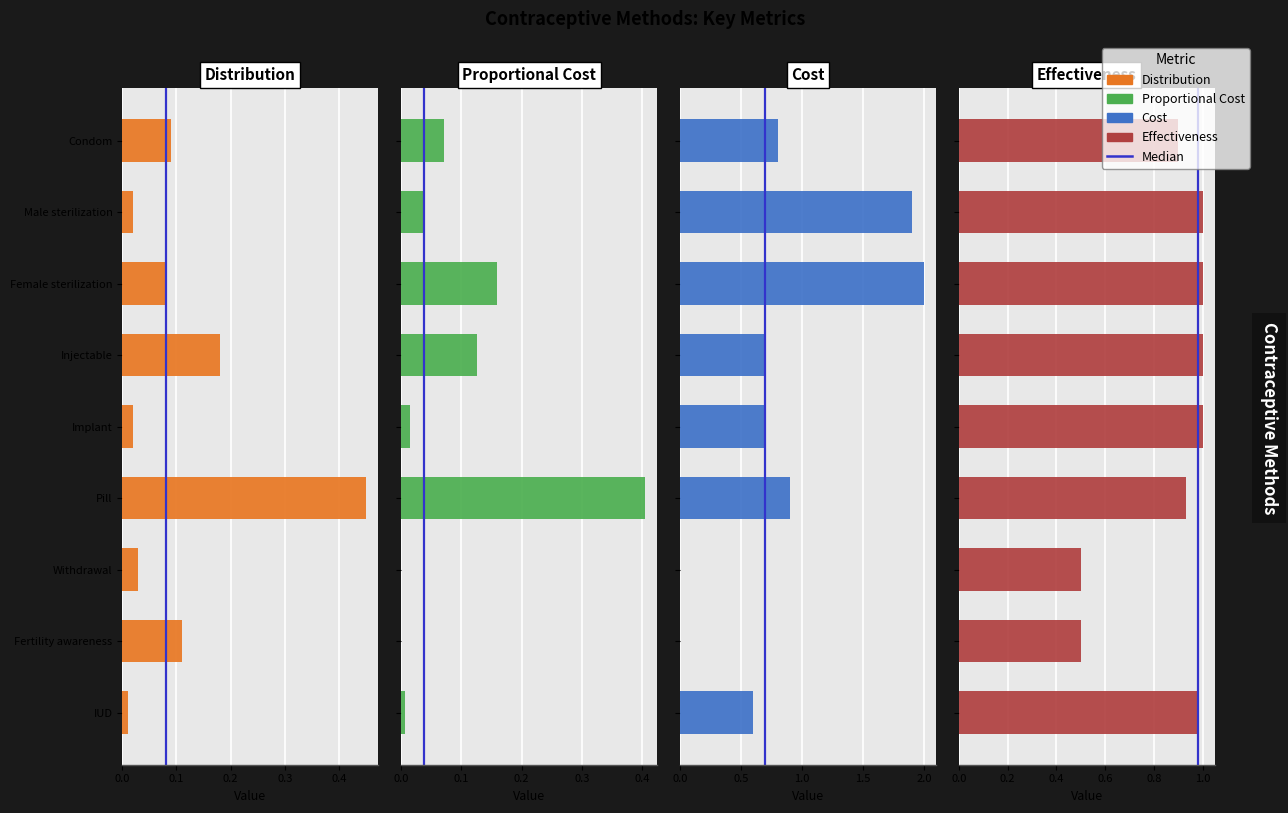

Reading left to right, what are all the values shown in this chart?

Distribution: 0.1	0.0	0.1	0.2	0.0	0.5	0.0	0.1	0.0
Proportional Cost: 0.1	0.0	0.2	0.1	0.0	0.4	0.0	0.0	0.0
Cost: 0.8	1.9	2.0	0.7	0.7	0.9	0.0	0.0	0.6
Effectiveness: 0.9	1.0	1.0	1.0	1.0	0.9	0.5	0.5	1.0